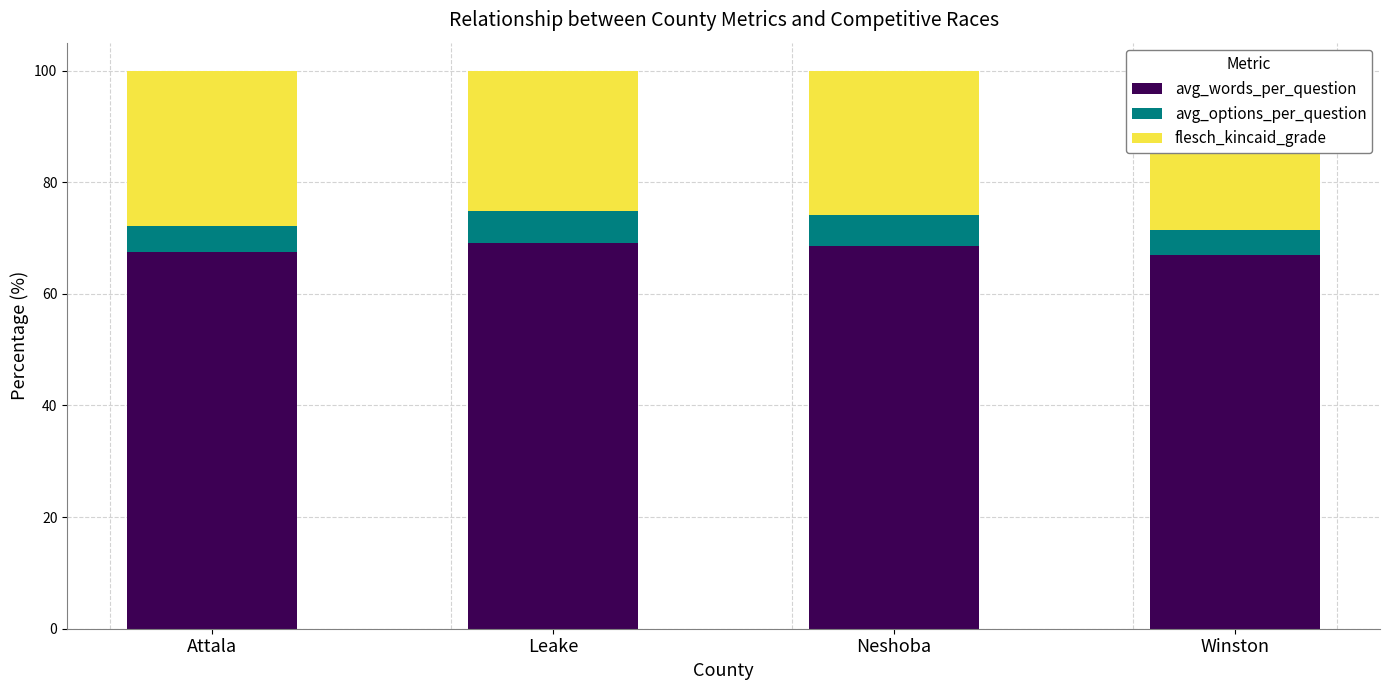

At Leake, list the series in order from smallest to largest.

avg_options_per_question, flesch_kincaid_grade, avg_words_per_question